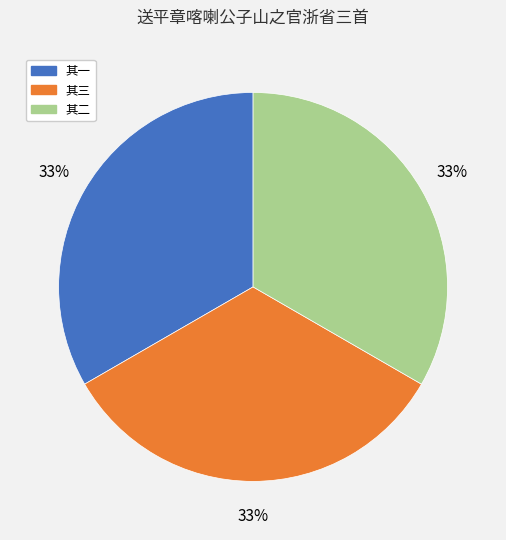

How many slices are in this pie chart?

3